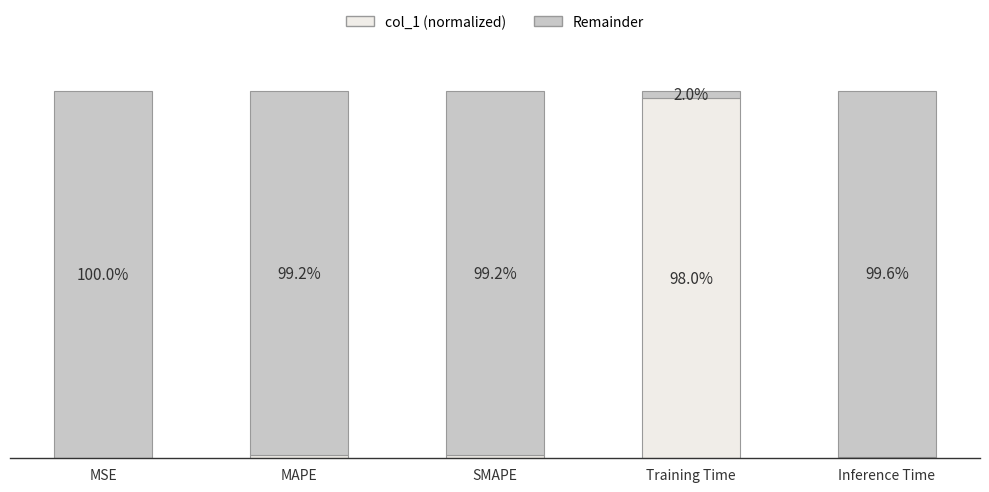

At which label is col_1 (normalized) closest to 48?

SMAPE